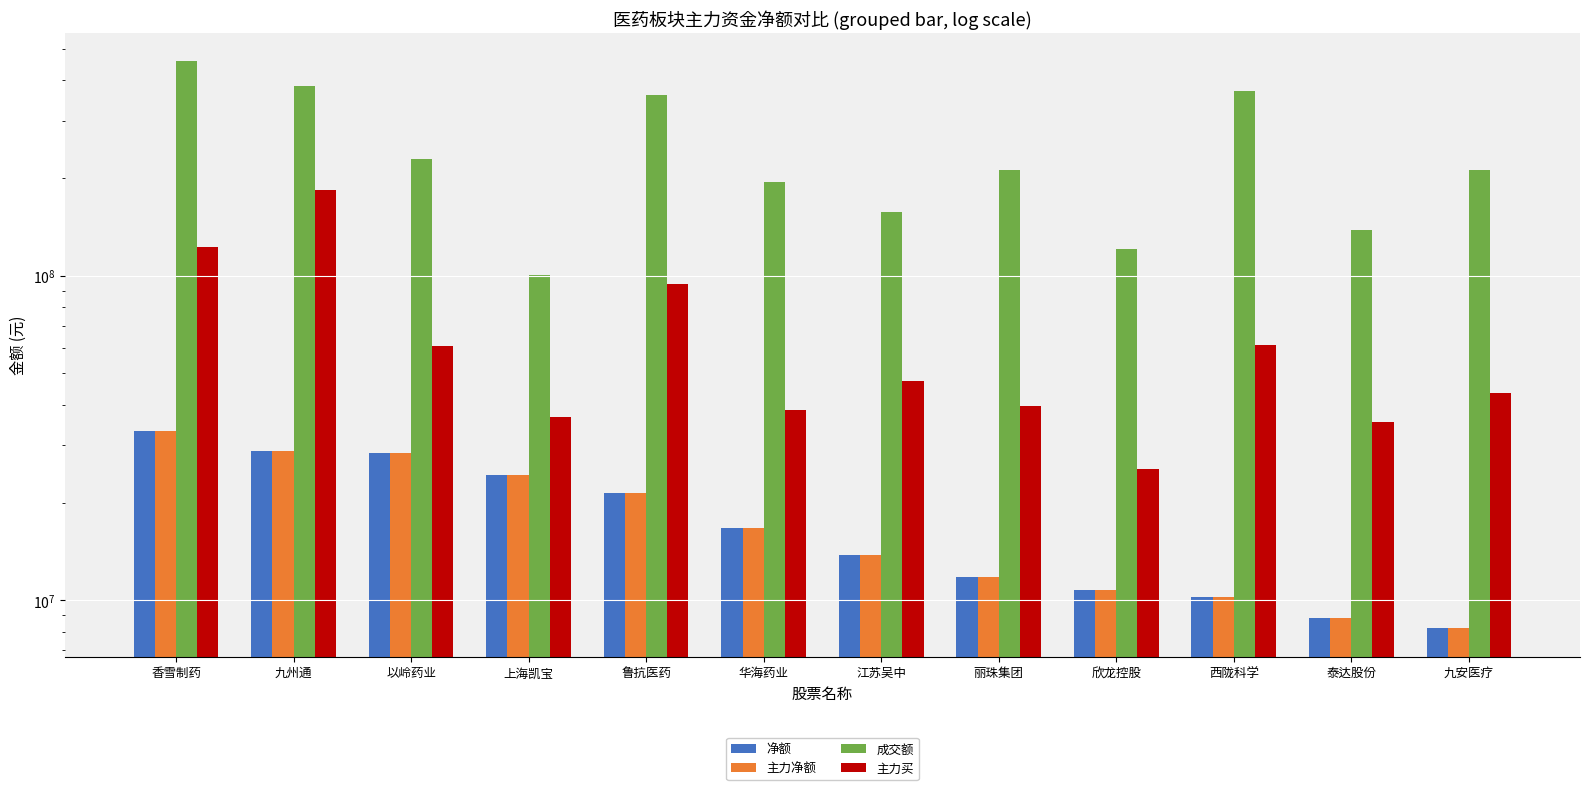

What is the maximum value shown in the chart?

458100035